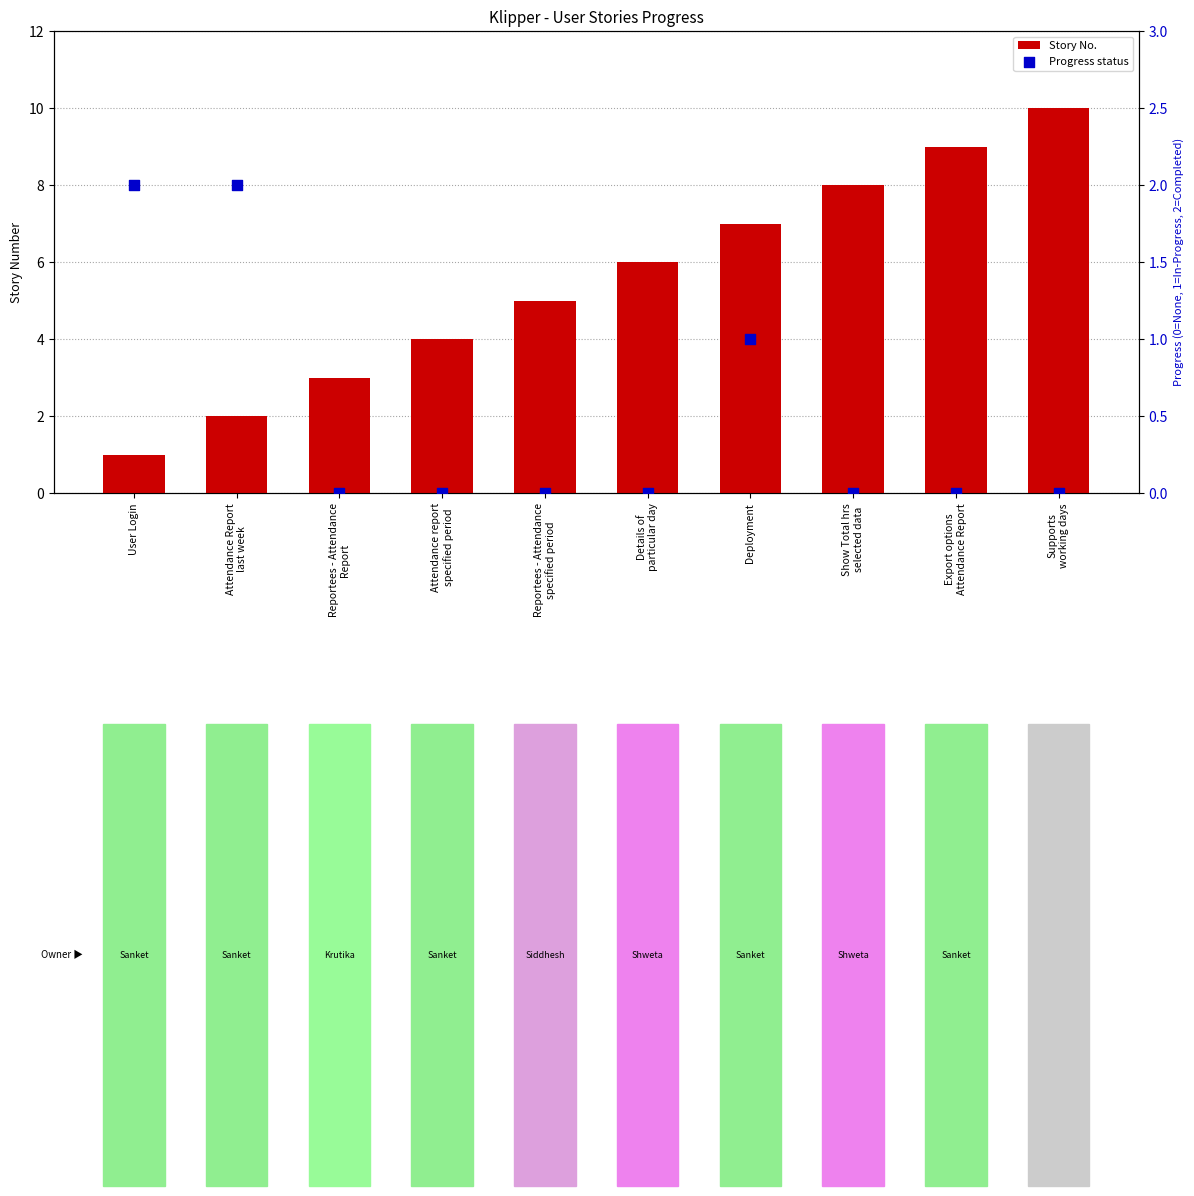

Which series has the largest total across all categories?

Story No.